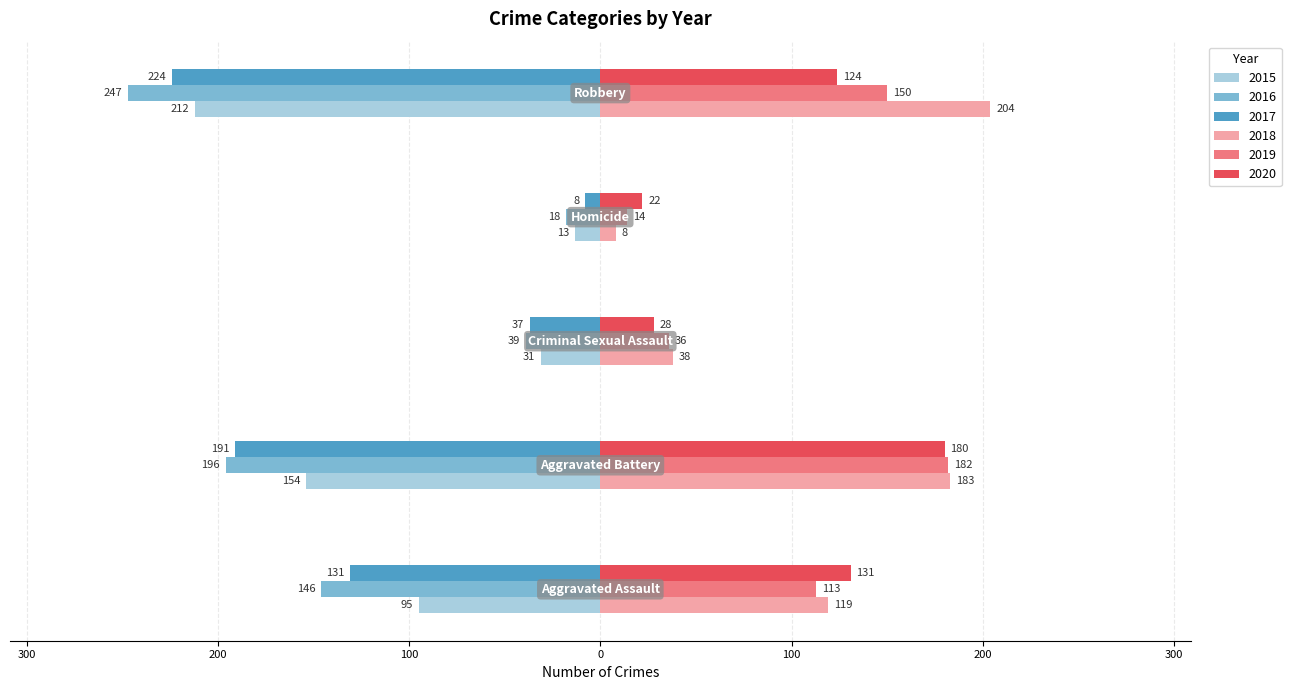

What are all the series names shown in the legend?

2015, 2016, 2017, 2018, 2019, 2020